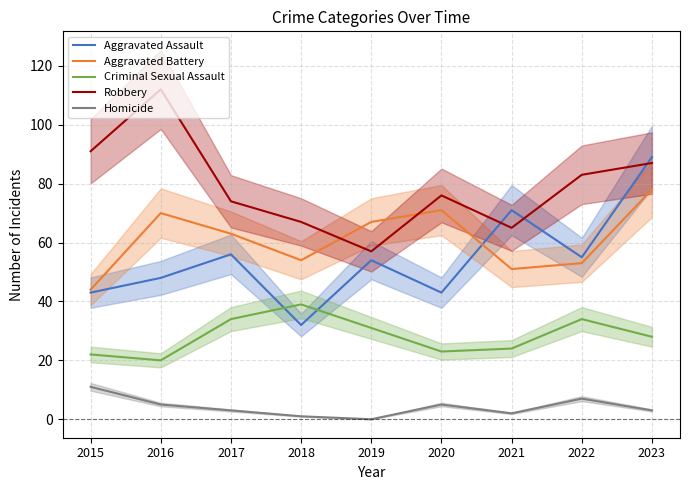

Reading right to left, what are all the values shown in this chart?

Aggravated Assault: 2023=89	2022=55	2021=71	2020=43	2019=54	2018=32	2017=56	2016=48	2015=43
Aggravated Battery: 2023=78	2022=53	2021=51	2020=71	2019=67	2018=54	2017=63	2016=70	2015=44
Criminal Sexual Assault: 2023=28	2022=34	2021=24	2020=23	2019=31	2018=39	2017=34	2016=20	2015=22
Robbery: 2023=87	2022=83	2021=65	2020=76	2019=57	2018=67	2017=74	2016=112	2015=91
Homicide: 2023=3	2022=7	2021=2	2020=5	2019=0	2018=1	2017=3	2016=5	2015=11